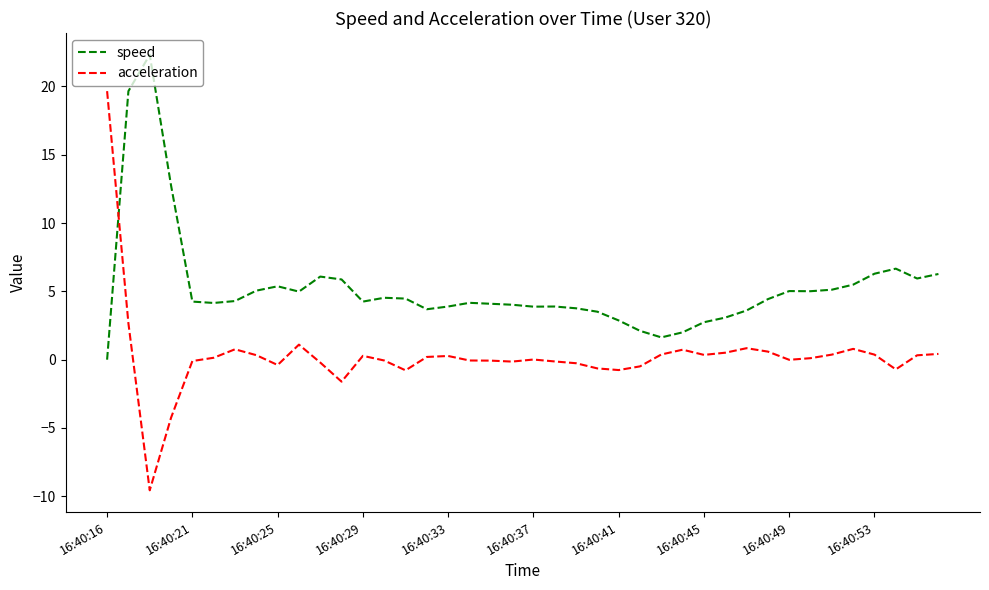

Which series ends up on top after the final intersection of speed and acceleration?

speed